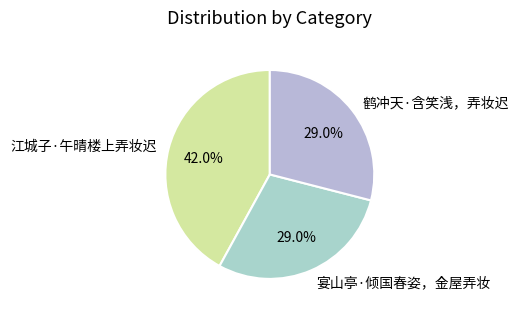

Which slice is the largest?

江城子·午晴楼上弄妆迟